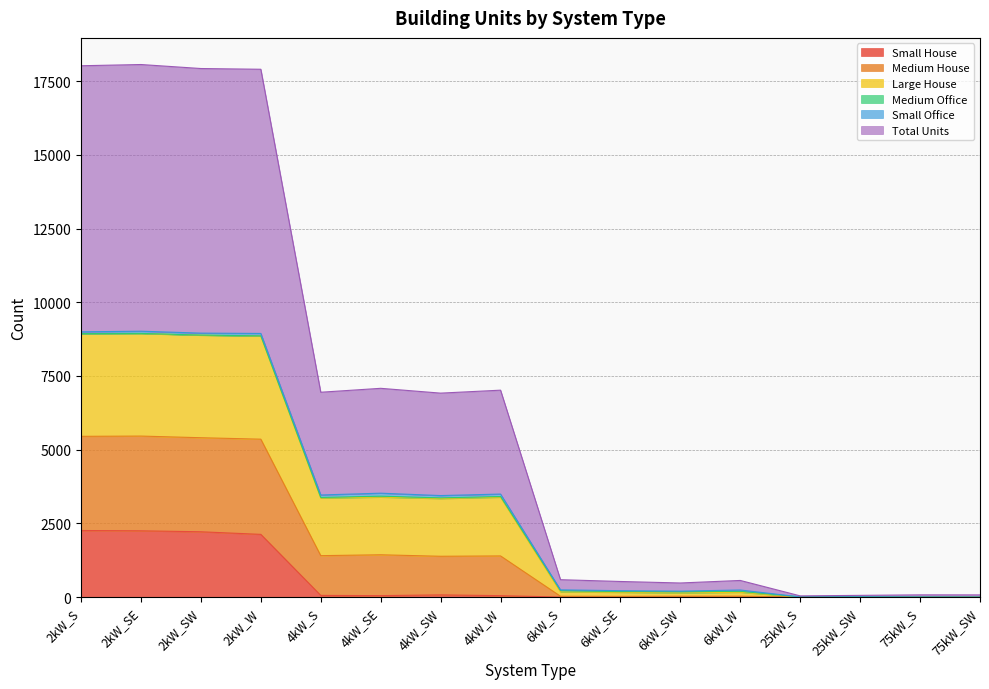

At how many categories does at least one series exceed 5054?

8